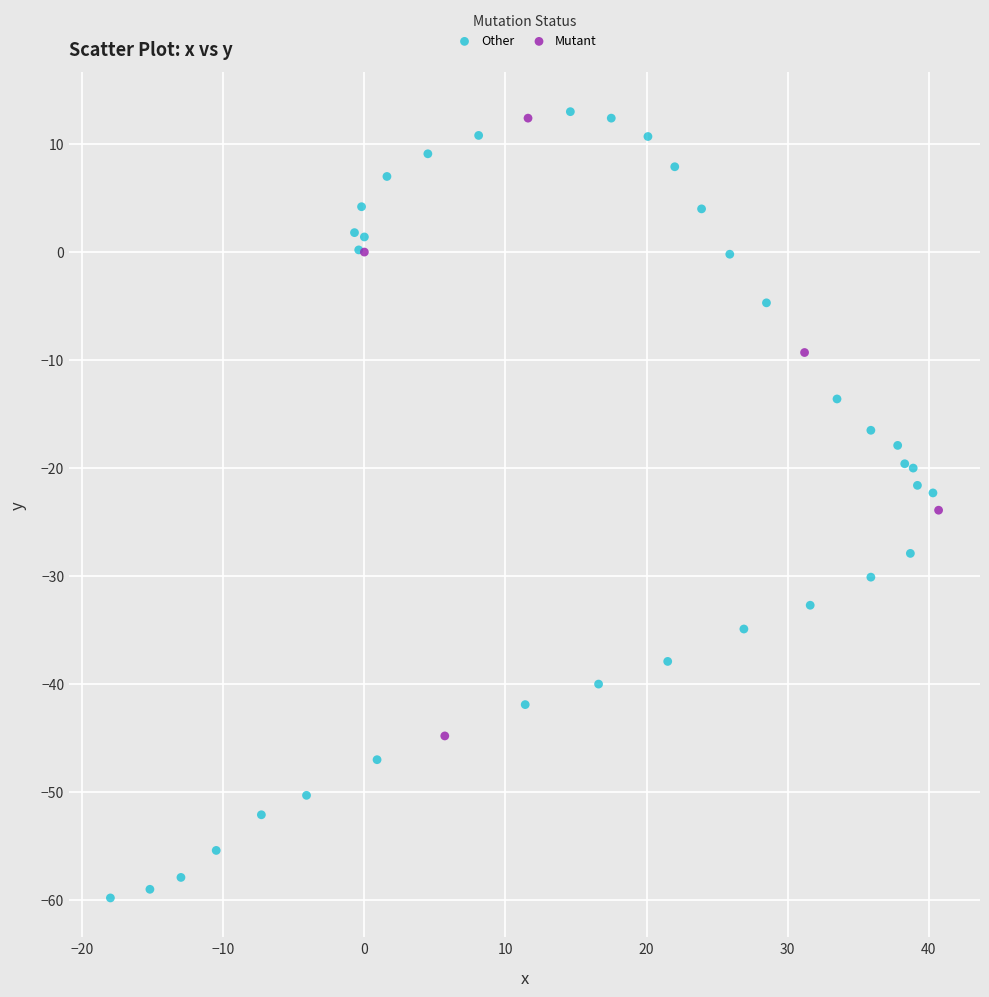

What are all the series names shown in the legend?

Other, Mutant